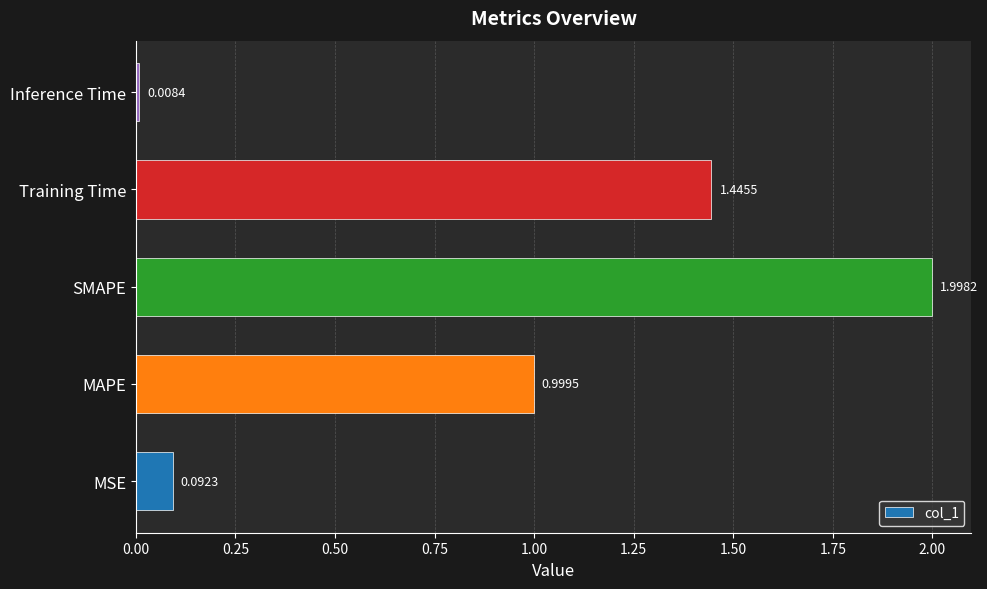

At which label is the value closest to 1?

MAPE